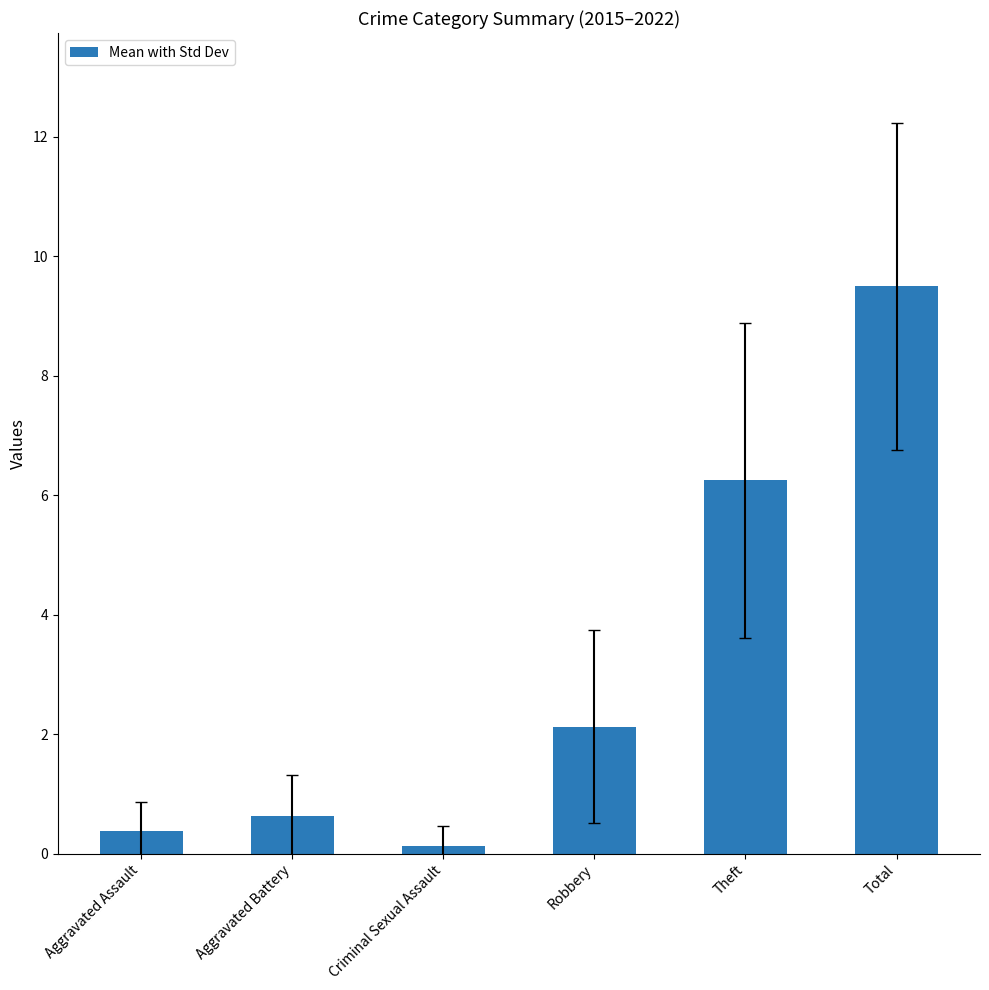

The chart shows a value of 1.8 at Theft. True or false?

False